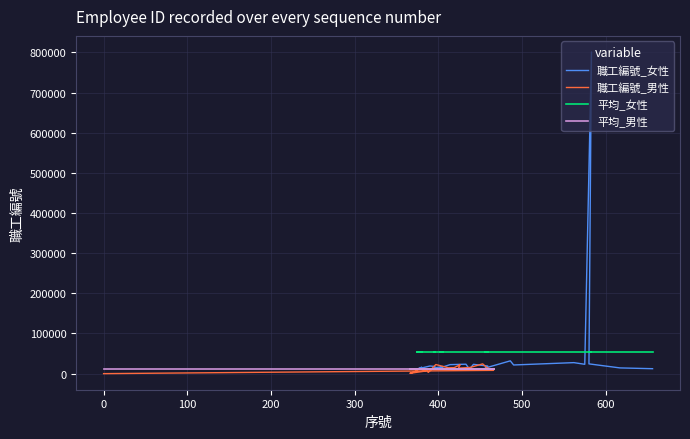

What is the sum of all values?

1195436